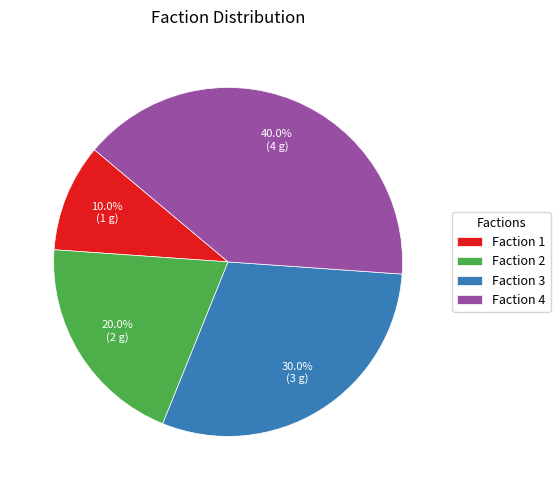

Approximately how many times larger is the value at Faction 3 compared to Faction 2?

1.5